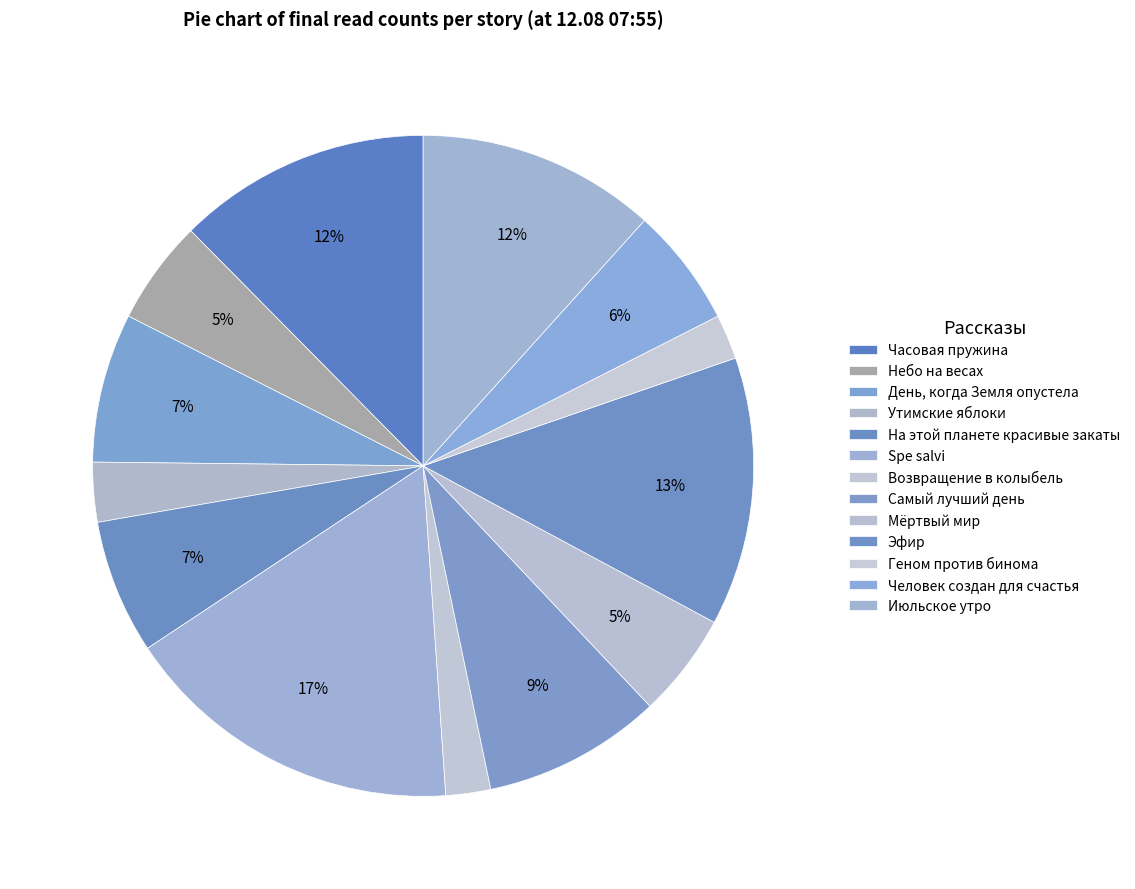

True or false: День, когда Земля опустела accounts for 1% of the total.

False